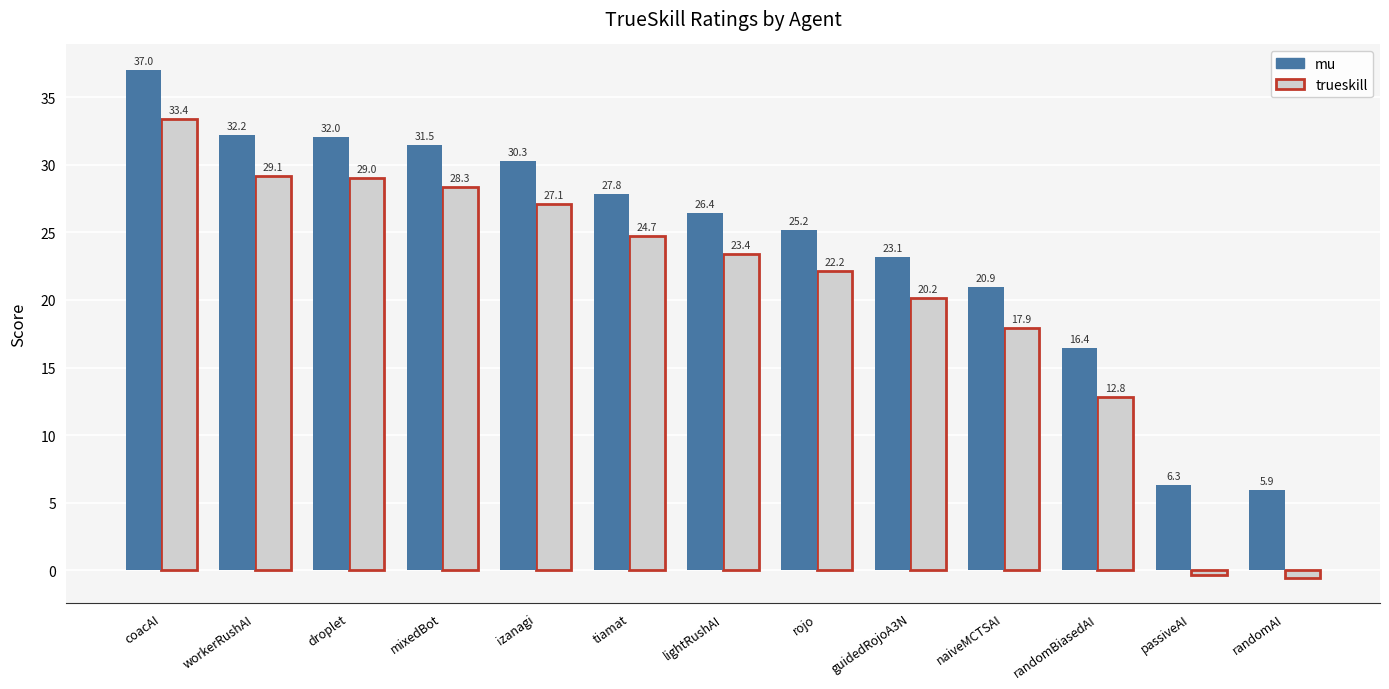

Reading right to left, list all the values displayed in this chart.

mu: 5.9	6.3	16.4	20.9	23.1	25.2	26.4	27.8	30.3	31.5	32.0	32.2	37.0
trueskill: -0.5	-0.4	12.8	17.9	20.2	22.2	23.4	24.7	27.1	28.3	29.0	29.1	33.4